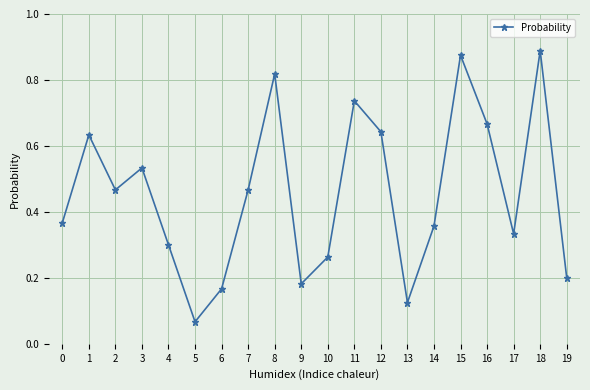

True or false: the data shows 0.4 at 10.

False